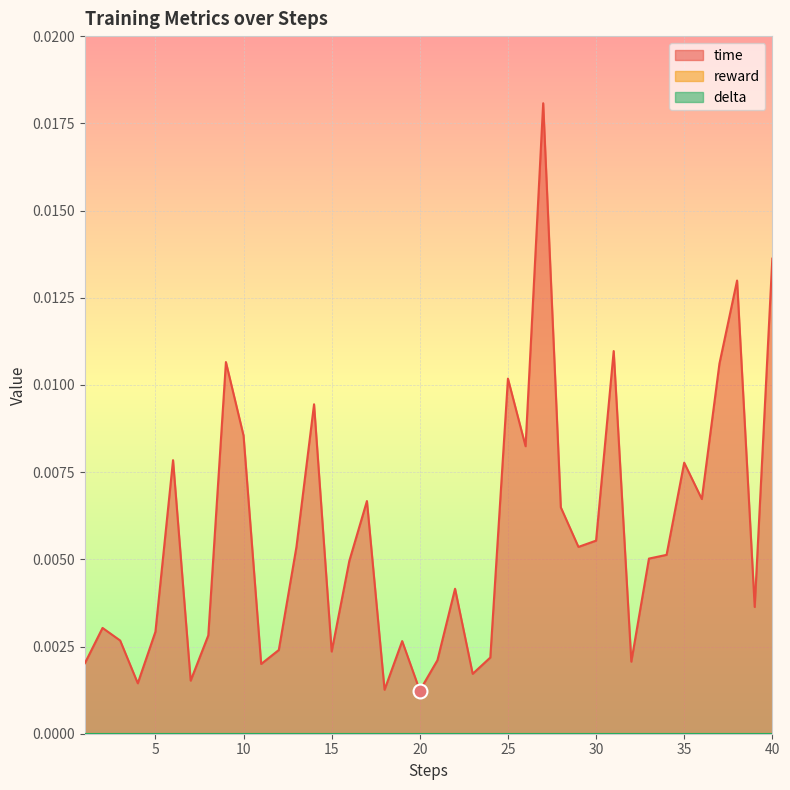

Which series has the largest total across all categories?

time